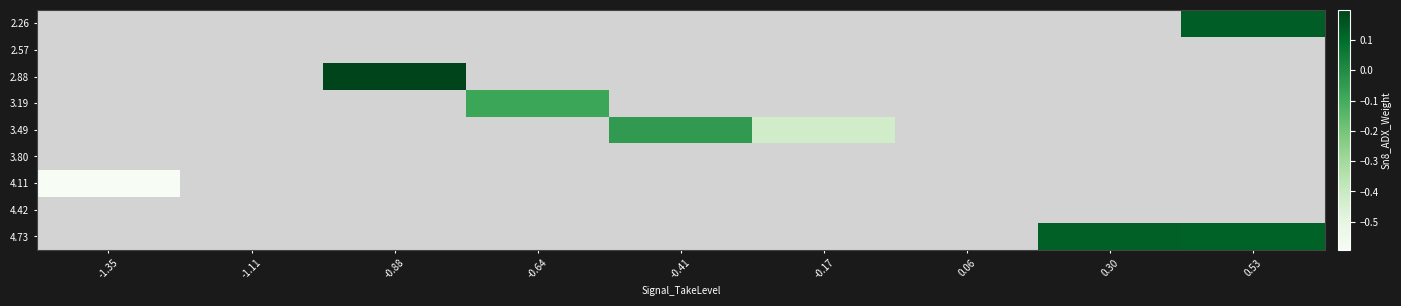

List the labels in order of 2.57 value, smallest first.

-1.35, -1.11, -0.88, -0.64, -0.41, -0.17, 0.06, 0.30, 0.53